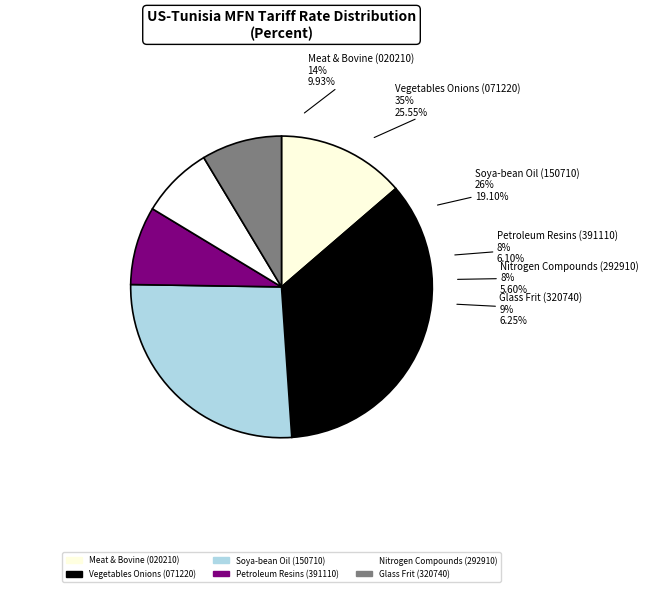

What is the smallest slice in the pie chart?

Nitrogen Compounds (292910)